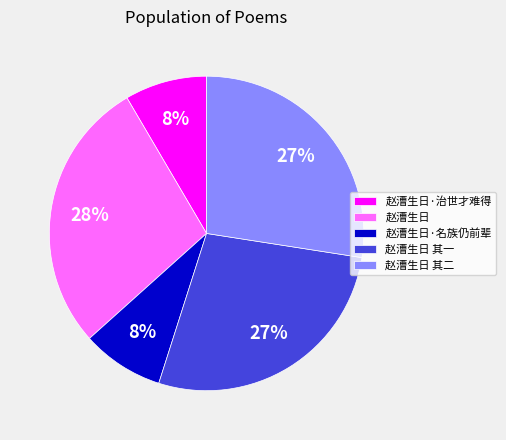

Between 赵漕生日·名族仍前辈 and 赵漕生日, which is larger?

赵漕生日